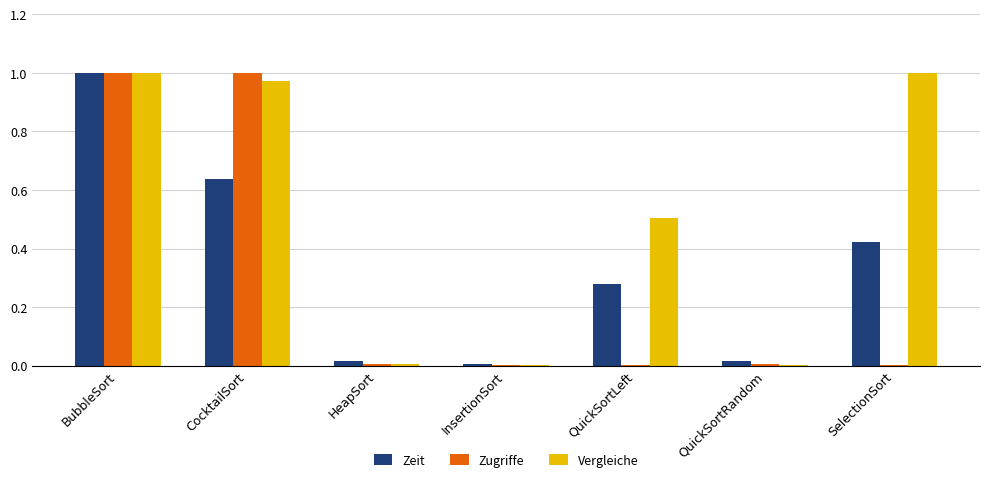

Which series changed the most between BubbleSort and CocktailSort?

Zeit